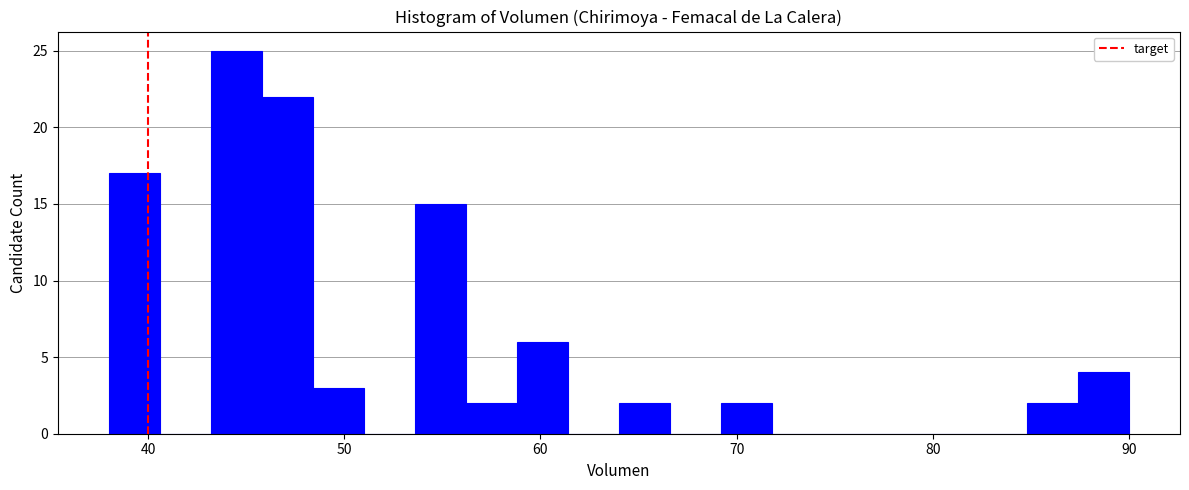

Read against the x-axis, roughly where is the centre of the tallest bar?

45